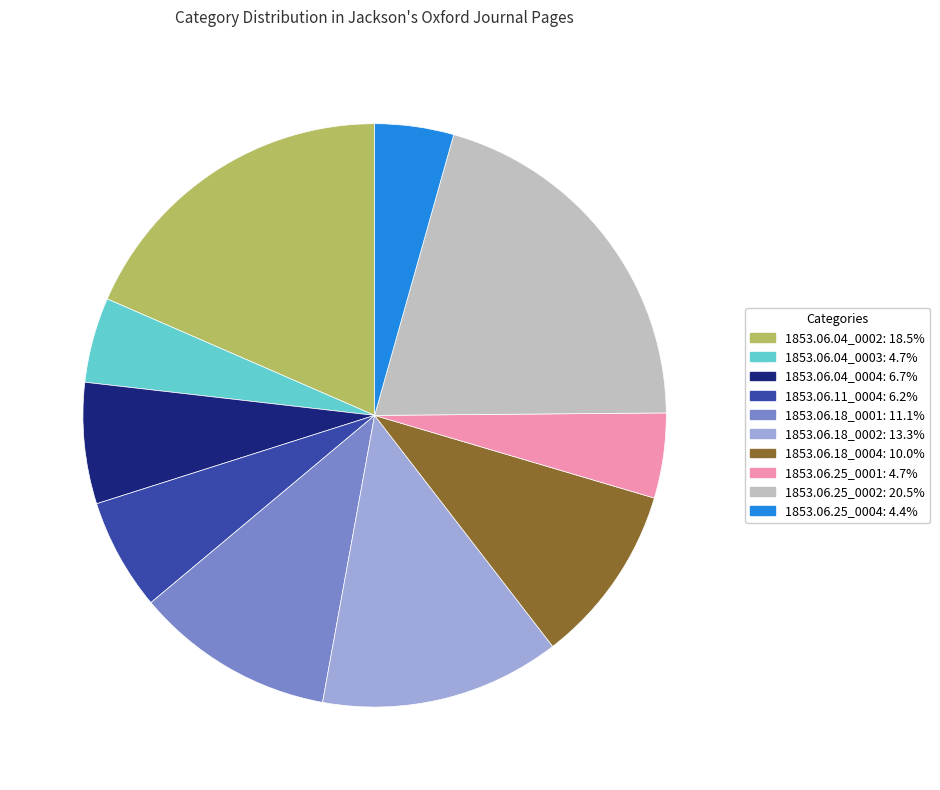

Is the sum of 1853.06.25_0001: 4.7% and 1853.06.25_0004: 4.4% greater than half?

No